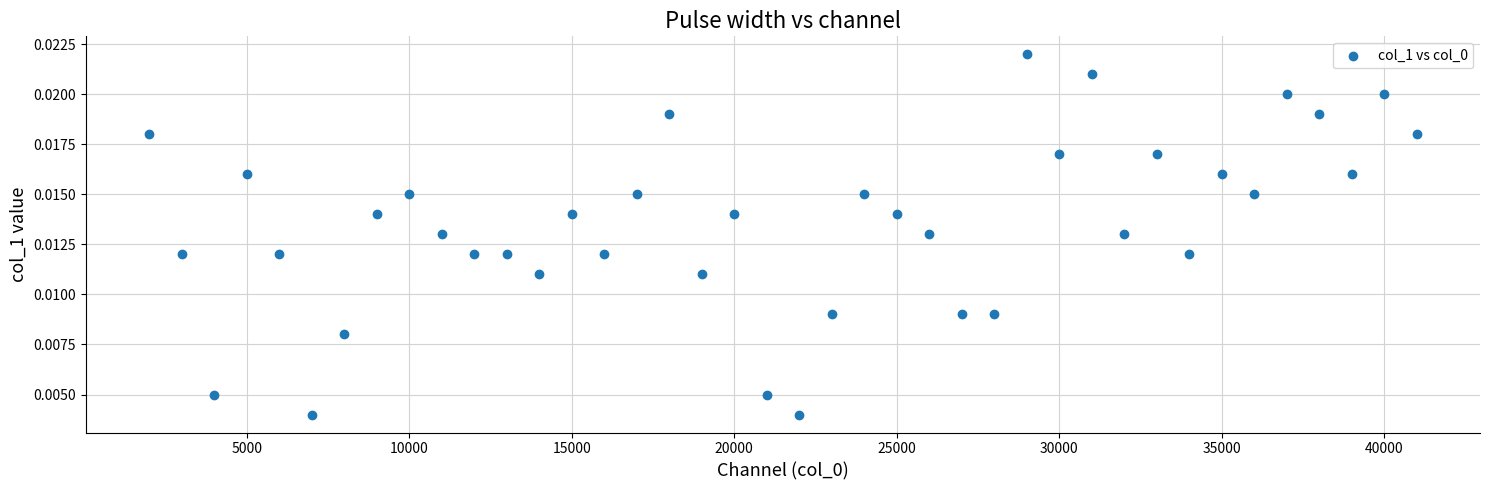

What is the range of X values (max minus min)?

39000.0